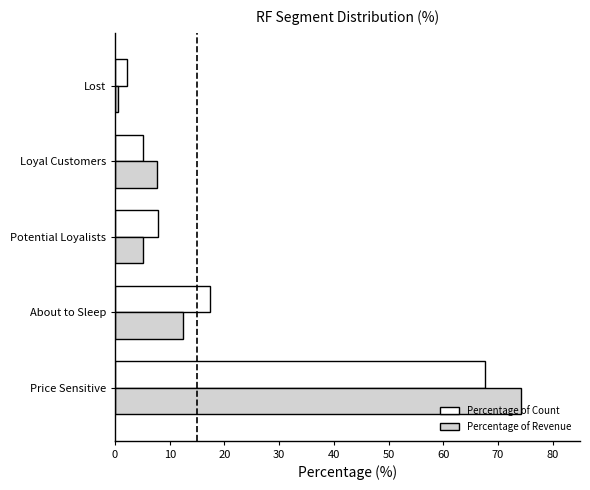

The value of Percentage of Revenue at Price Sensitive is 39.3. True or false?

False